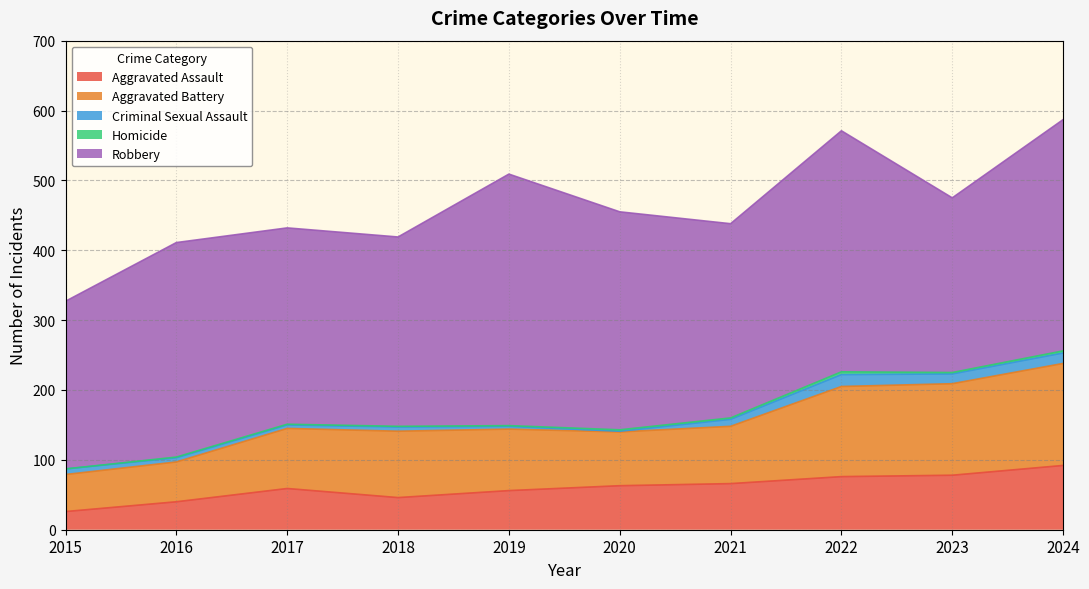

Which series has the largest total across all categories?

Robbery